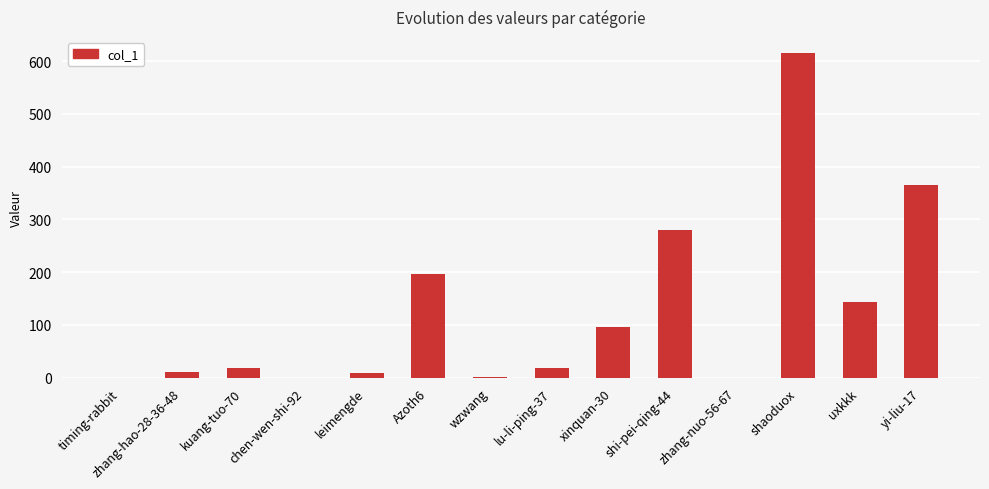

What is the maximum value shown in the chart?

615